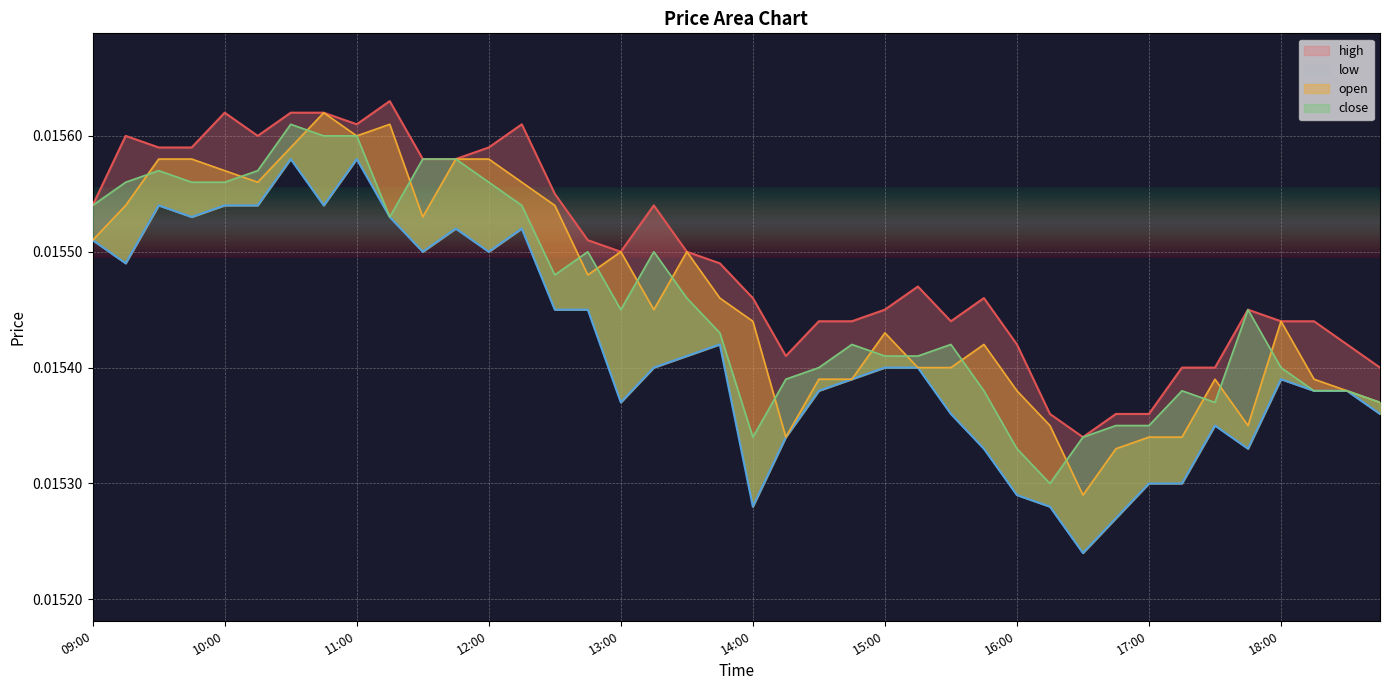

List the series in order of their peak value, lowest first.

low, close, open, high